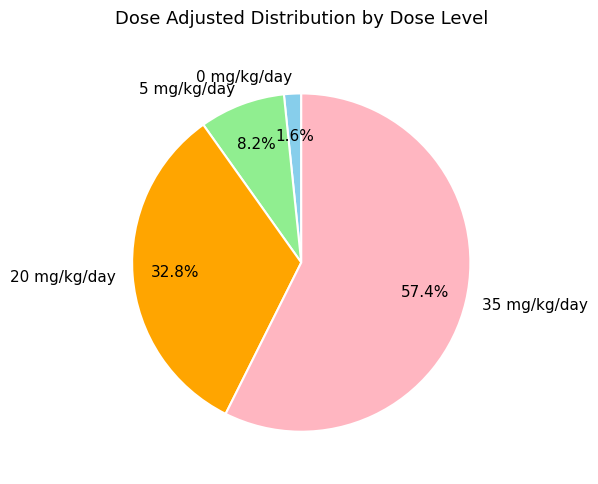

Count the number of slices in the pie.

4